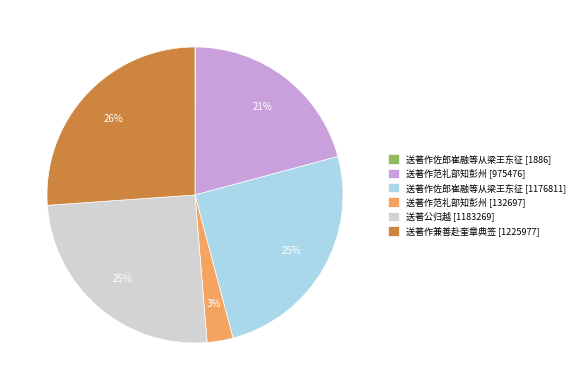

Which category has the biggest portion of the pie?

送著作兼善赴奎章典签 [1225977]